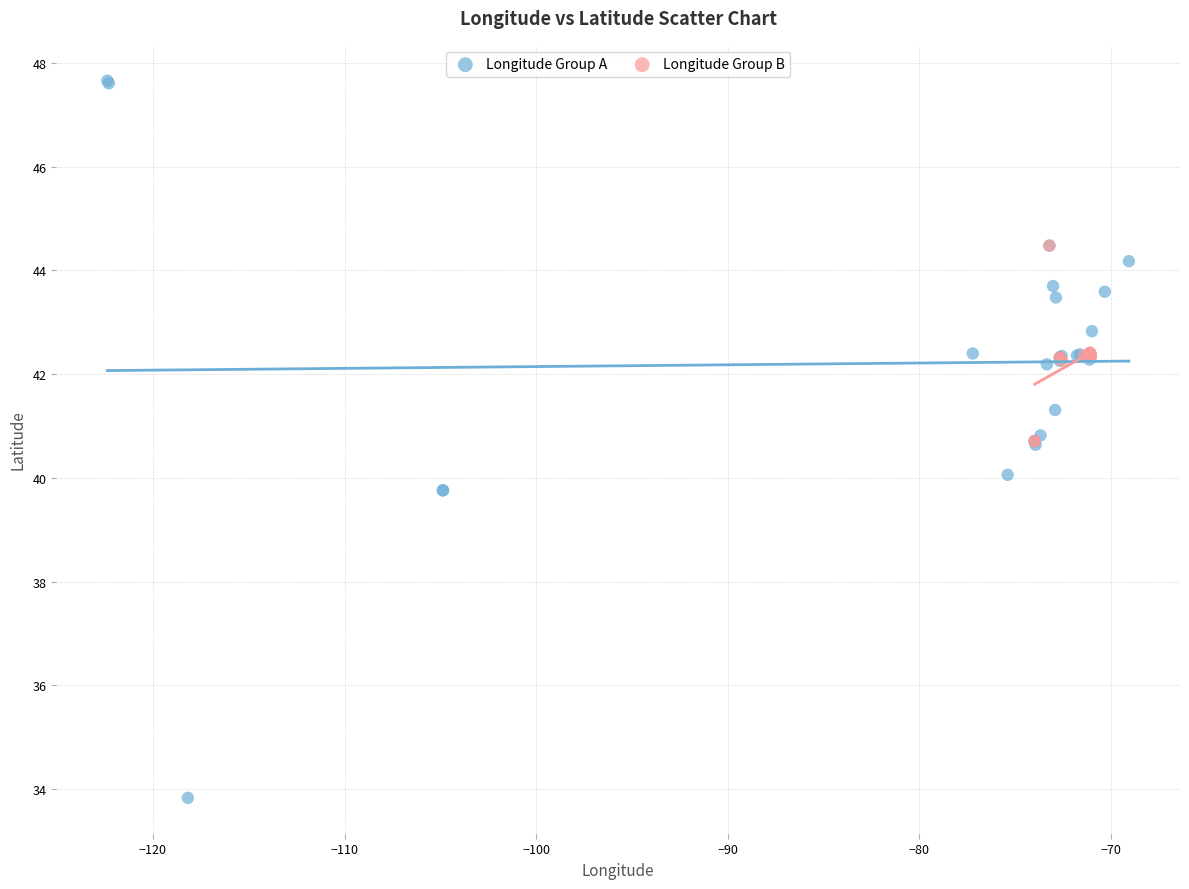

Which series reaches the minimum Y coordinate?

Longitude Group A